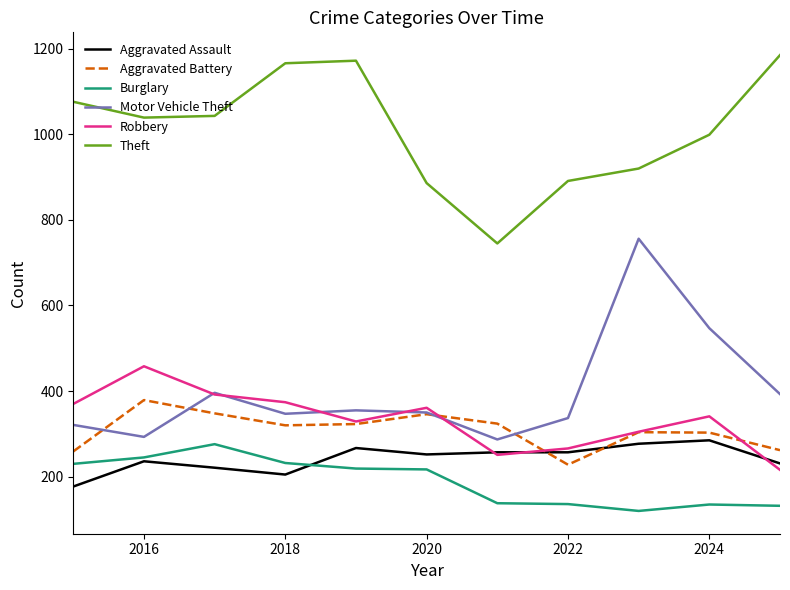

Which series ends up on top after the final intersection of Aggravated Assault and Aggravated Battery?

Aggravated Battery